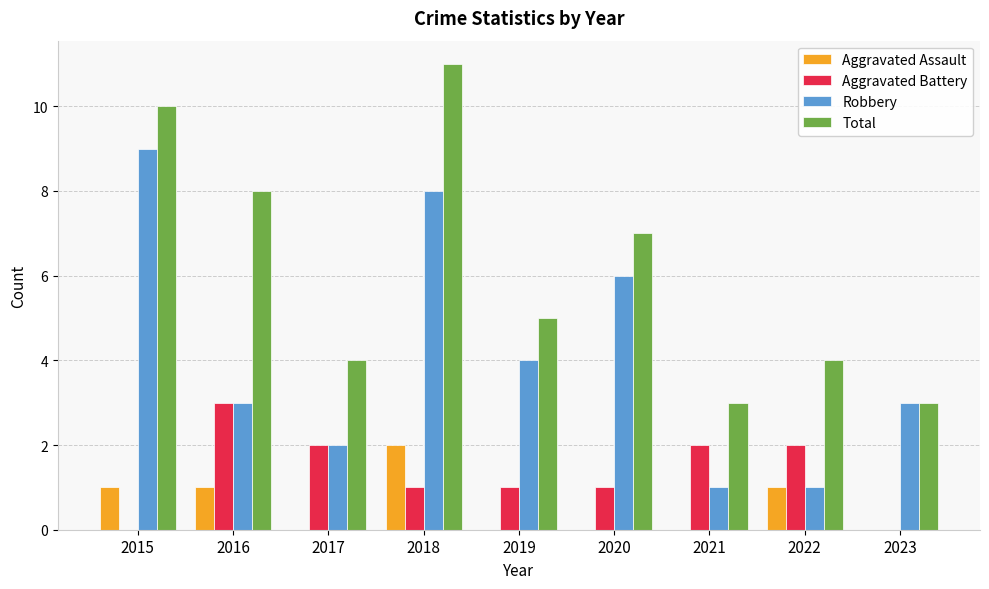

Where is Total nearest to the value 7?

2020